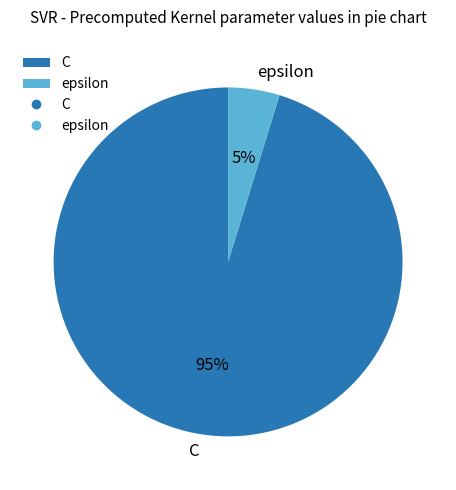

True or false: epsilon accounts for 5% of the total.

True